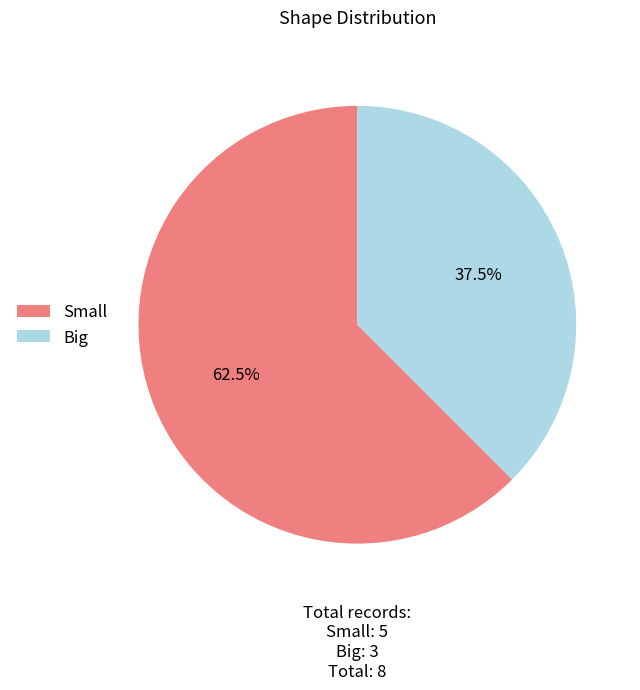

Combined, what portion of the pie is Small and Big?

100.0%